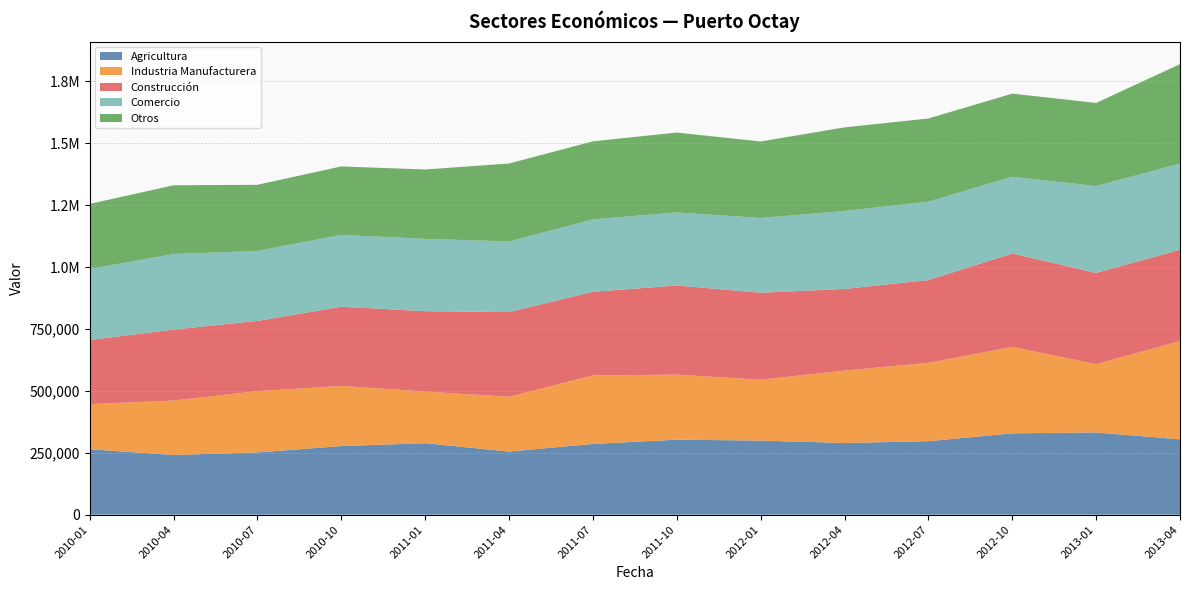

Reading left to right, transcribe all the data shown in this chart.

Agricultura: 264292	241139	251431	277096	288719	254953	285744	302879	299234	289548	296759	328506	332196	304385
Industria Manufacturera: 182182	219646	247577	242769	208610	221304	276514	262722	245738	292308	316395	348984	275572	396494
Construcción: 258924	286767	283538	319944	324579	342040	338016	360073	351398	329900	334276	377465	368727	369021
Comercio: 286948	304970	282498	290256	292092	285220	292396	294915	302107	314931	316751	309962	350669	348449
Otros: 262758	277898	267254	276555	280175	314879	315203	322834	308861	337567	335936	335641	335820	401502